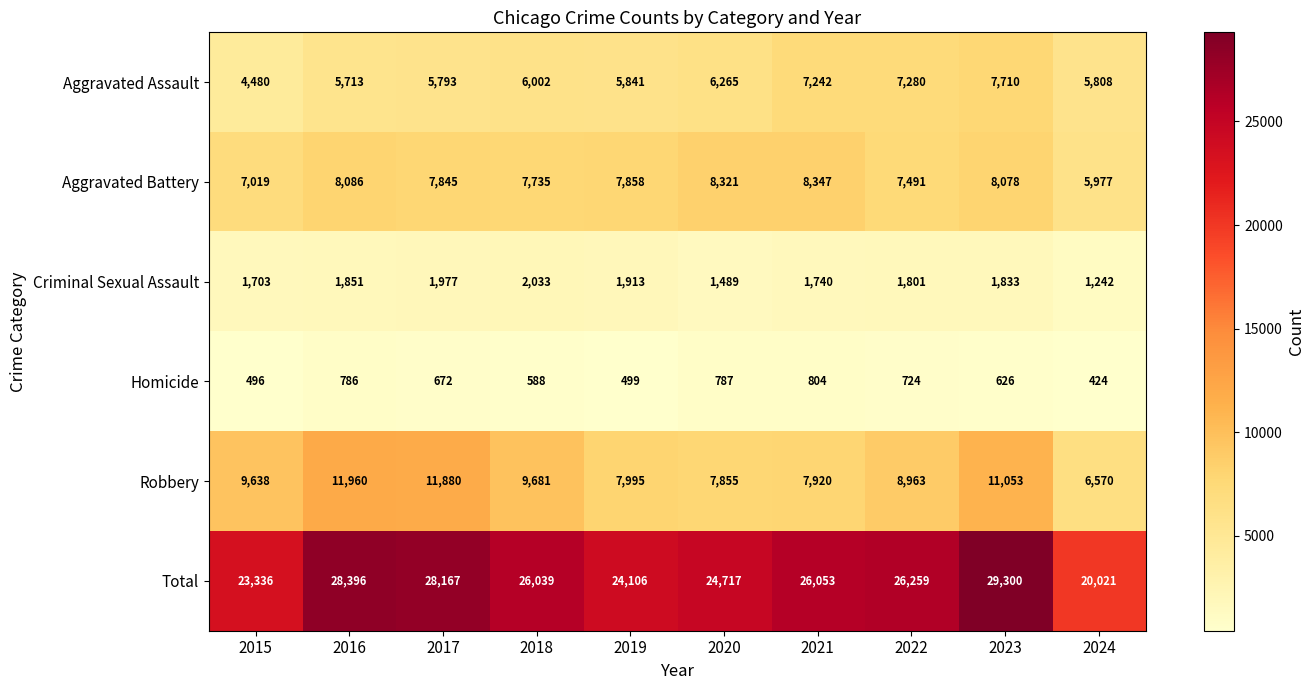

What is the average value of the Criminal Sexual Assault series?

1758